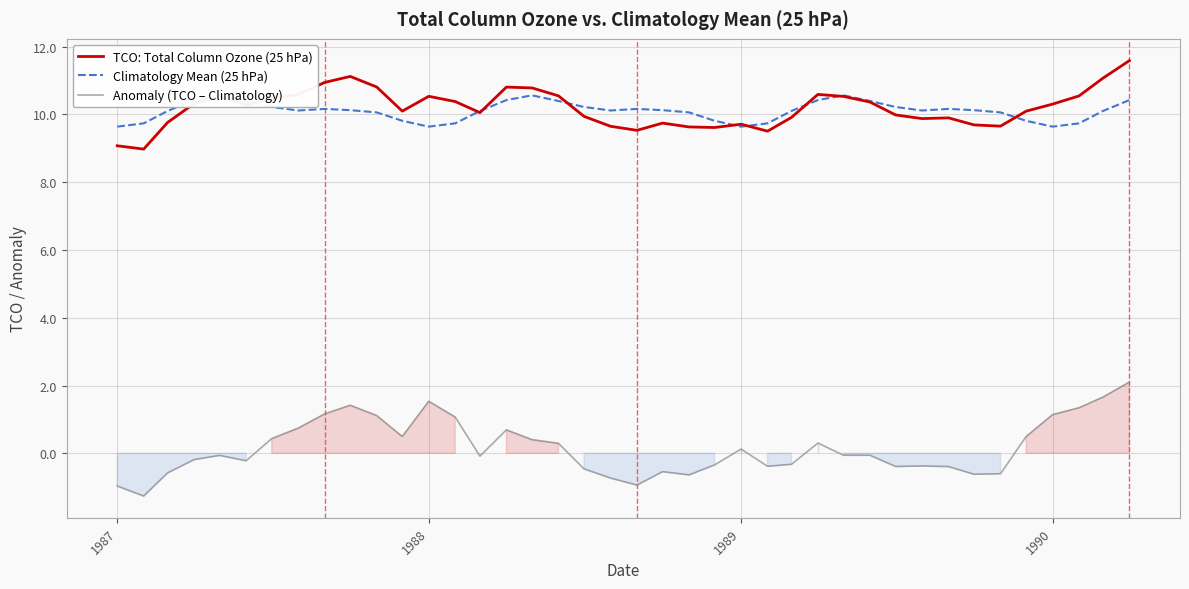

What is the minimum value shown in the chart?

-1.3